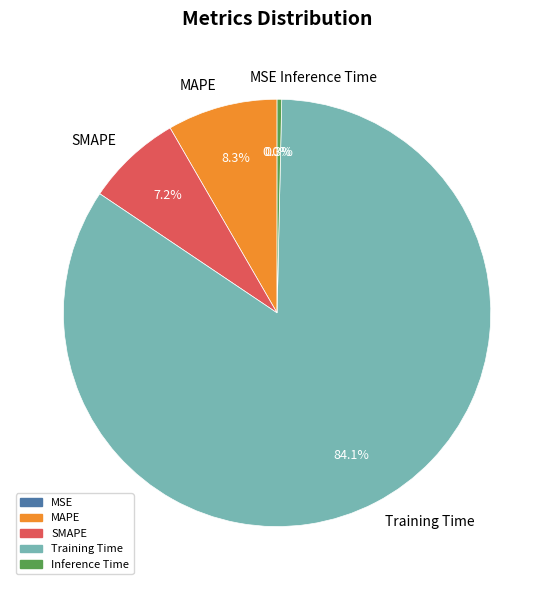

To the nearest percent, what is the combined percentage of MAPE and MSE?

8%